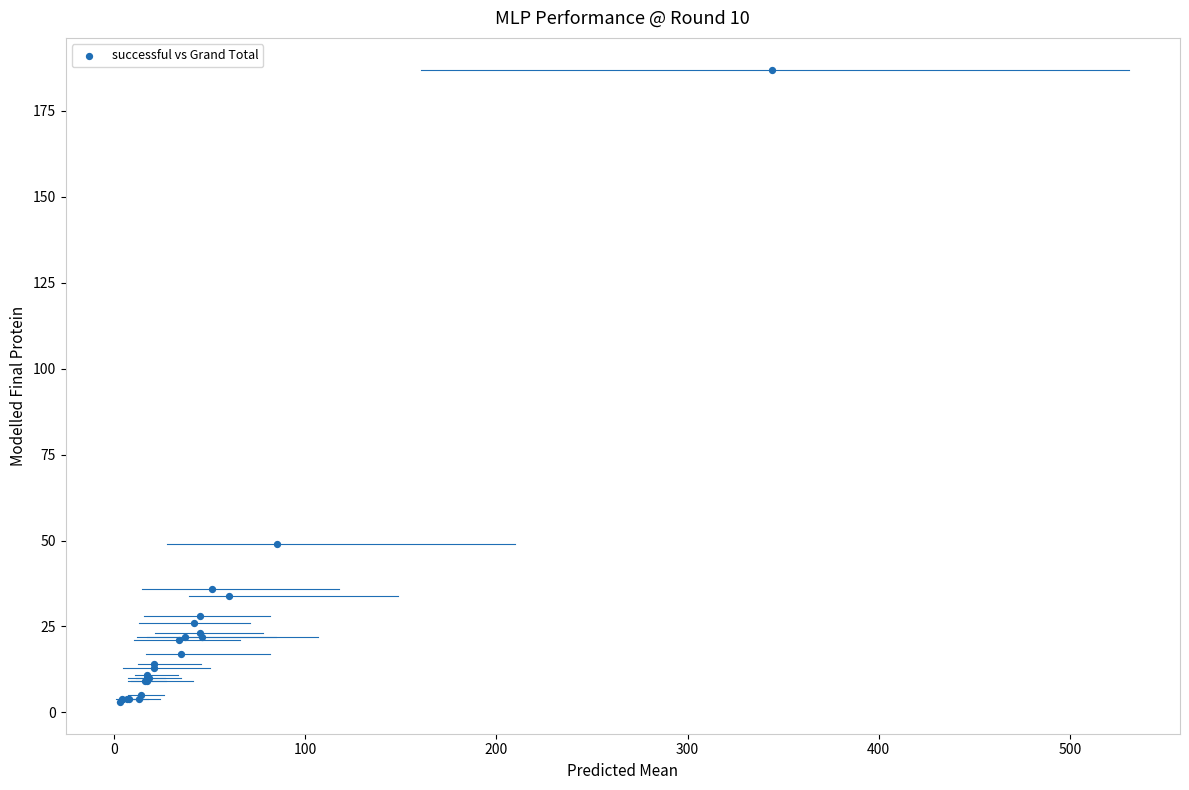

What Y value in the scatter plot is closest to 95?

49